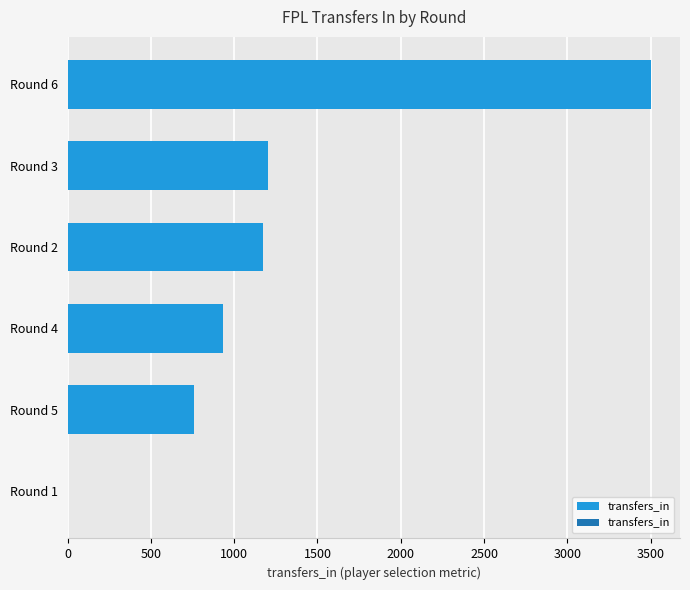

Is it true that the value at Round 5 is 756?

True